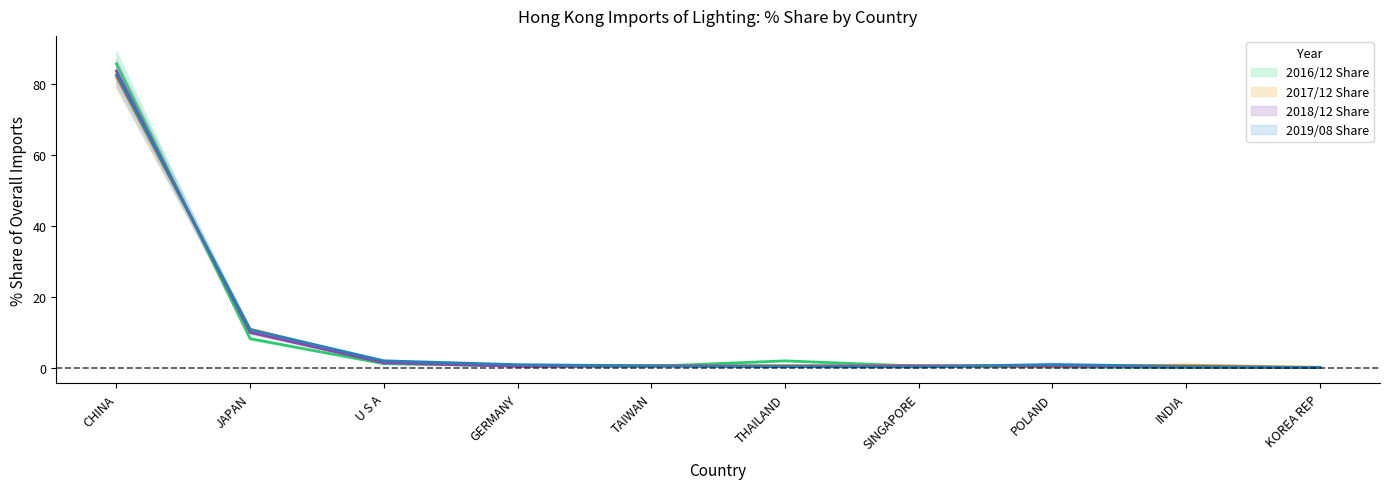

How many lines are shown in the chart?

4